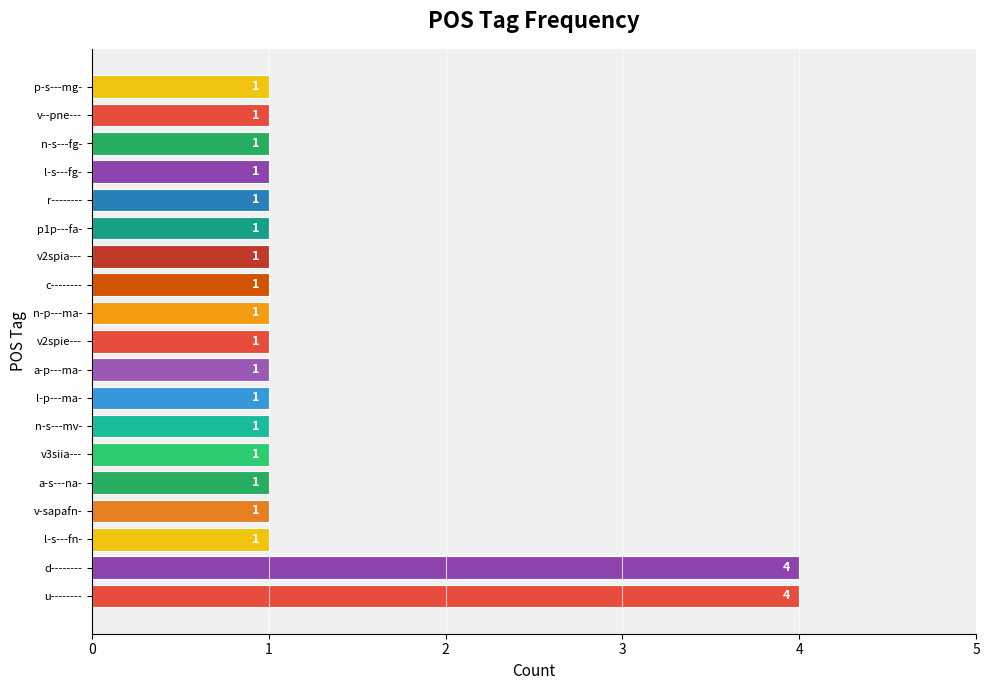

What is the value of the 1st bar from the left?

4